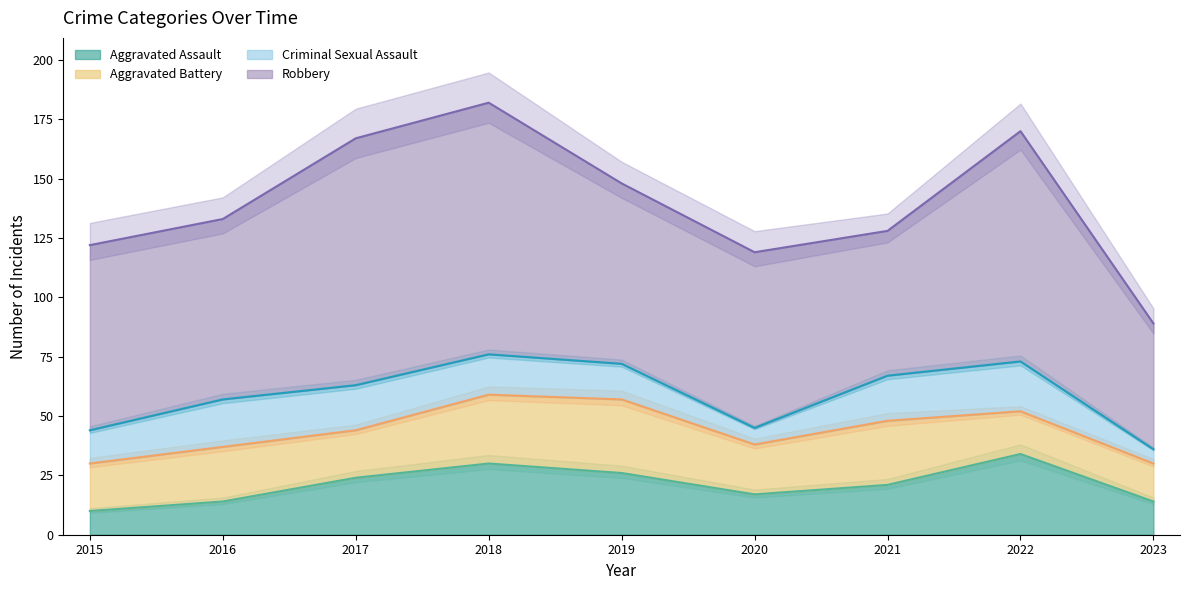

What is the difference between the maximum and second lowest values in the Robbery series?

45